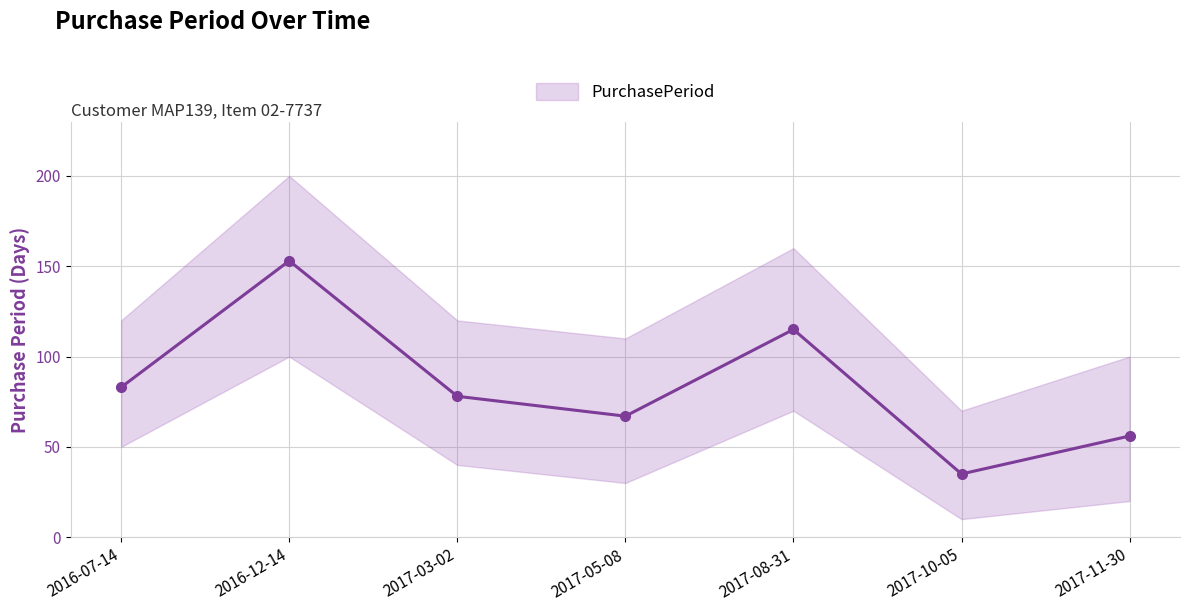

True or false: the data shows 83 at 2016-07-14.

True